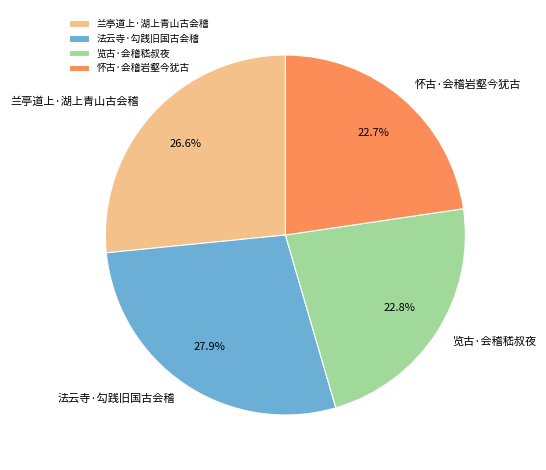

To the nearest percent, what is the average slice percentage?

25%